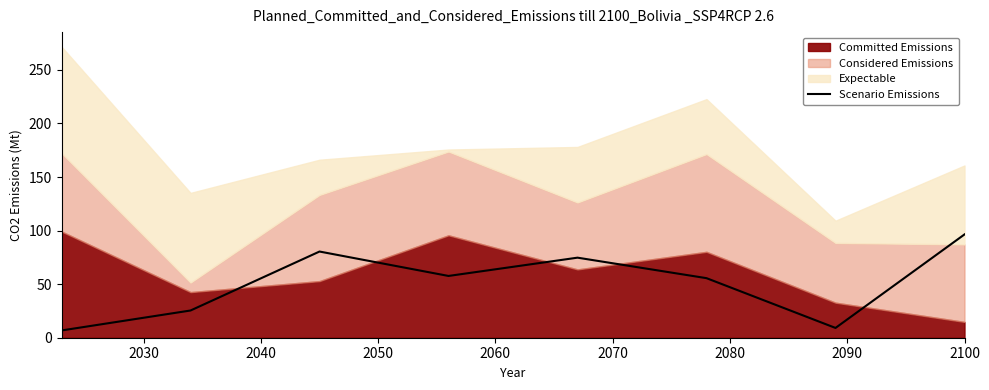

What is the minimum value for Scenario Emissions?

6.8